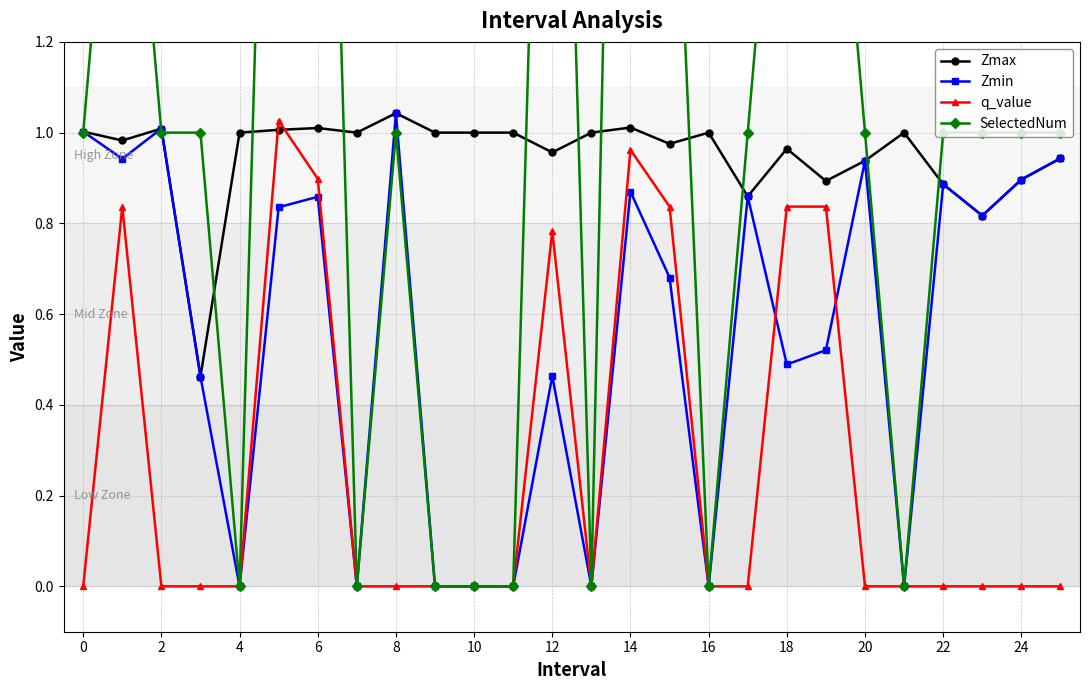

After their last crossing, which series has the higher values: Zmin or q_value?

Zmin